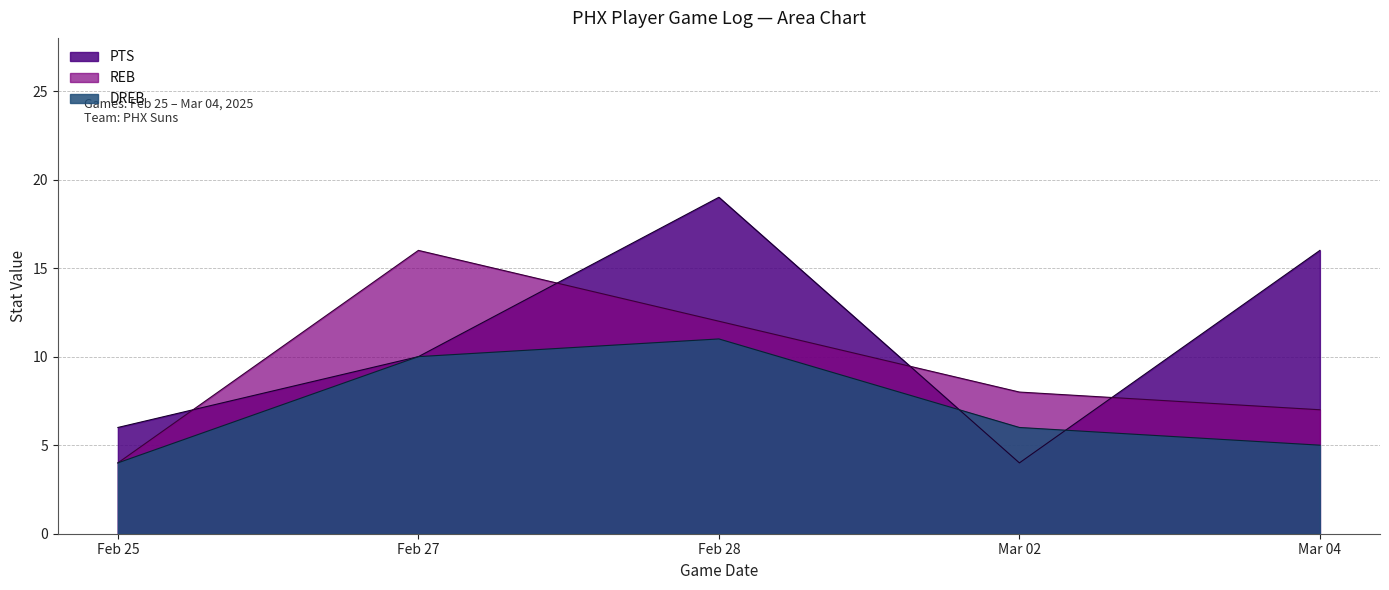

What is the value of the PTS point at the 3rd from the left?

19